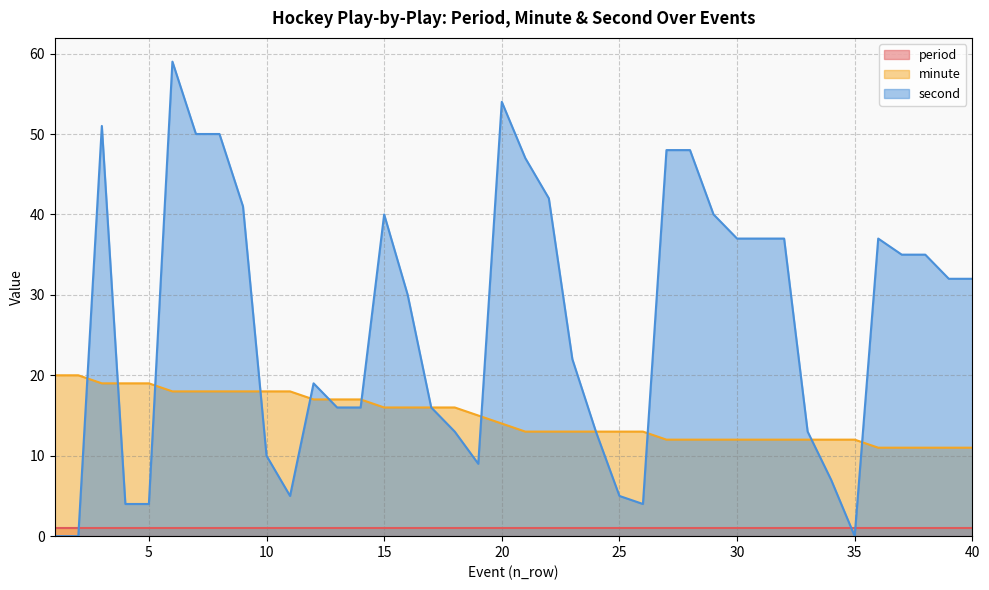

How many lines are shown in the chart?

3